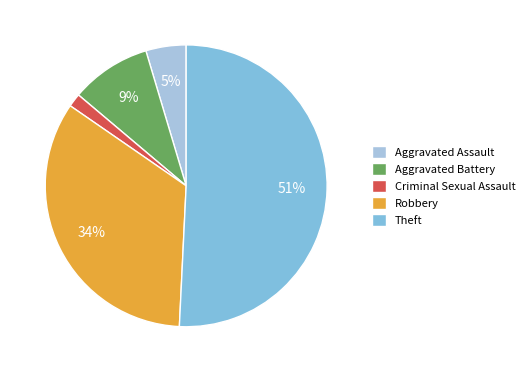

Is the sum of Criminal Sexual Assault and Theft greater than half?

Yes